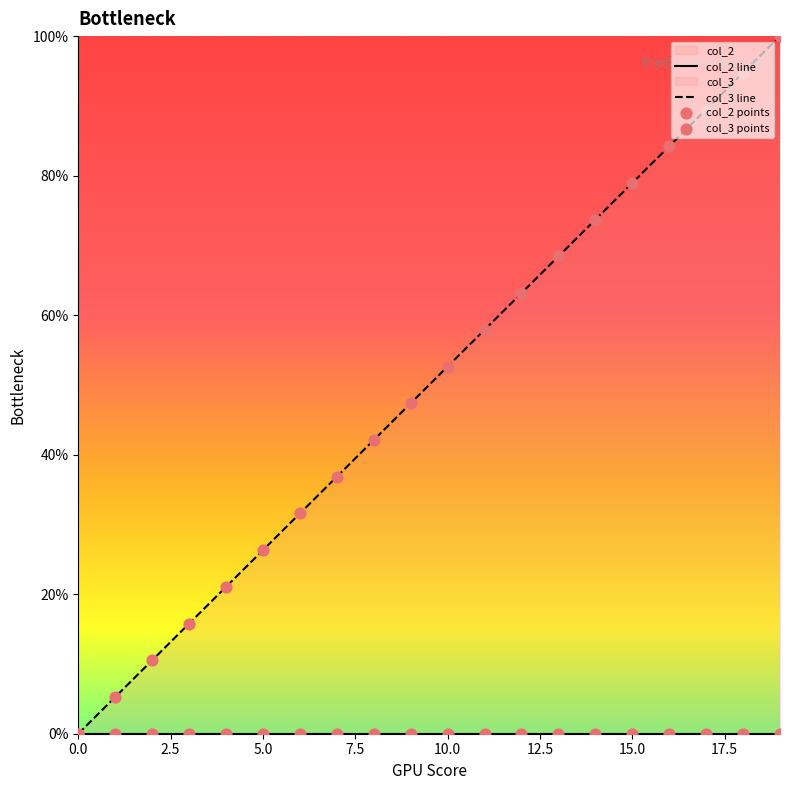

Which series contains the highest Y value?

col_3 line